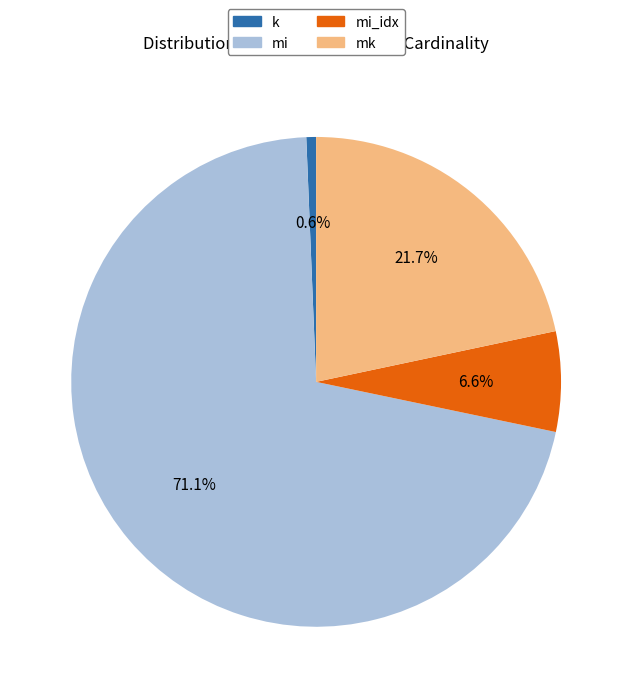

What percentage is the mk slice, to the nearest percent?

22%